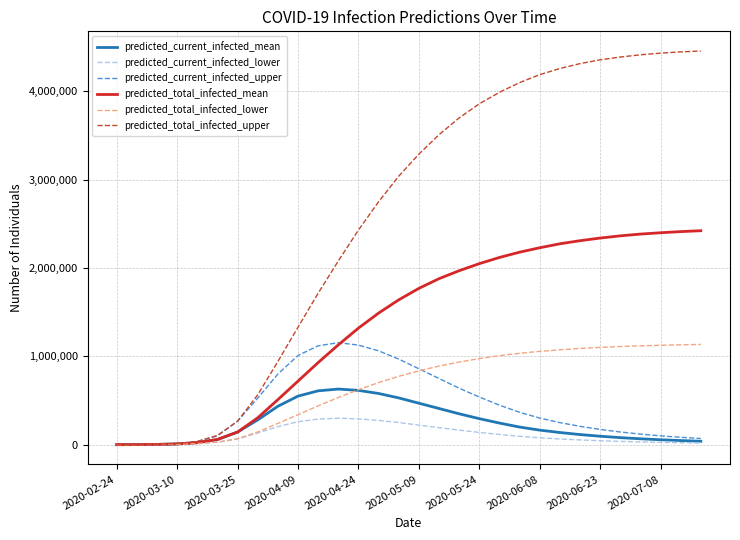

How many lines are shown in the chart?

6